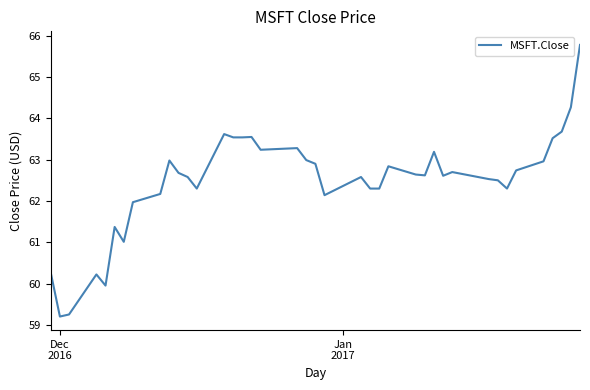

What is the difference between the maximum and minimum values?

6.6